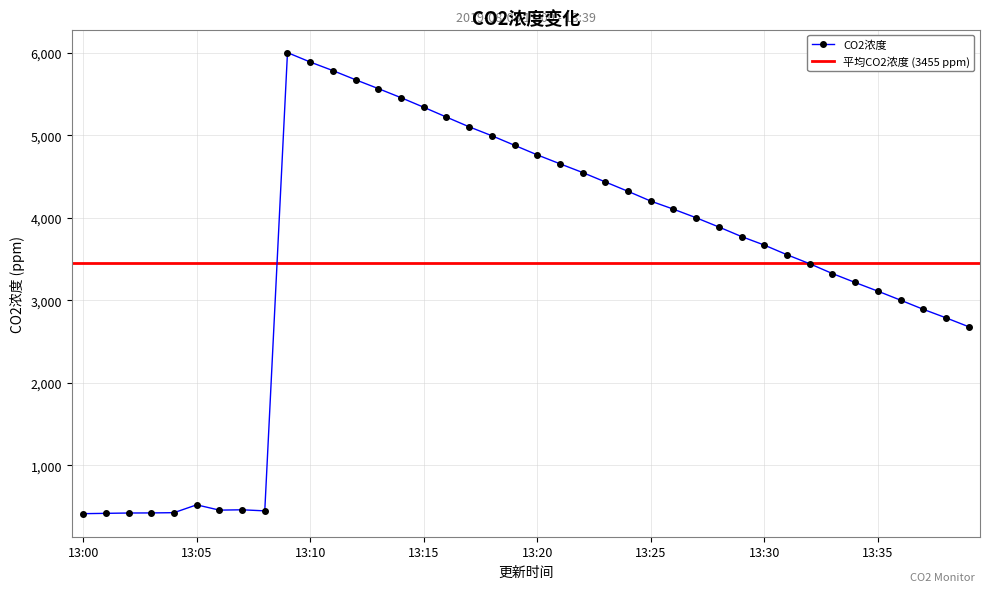

Is this an area chart (filled region under the line)?

No